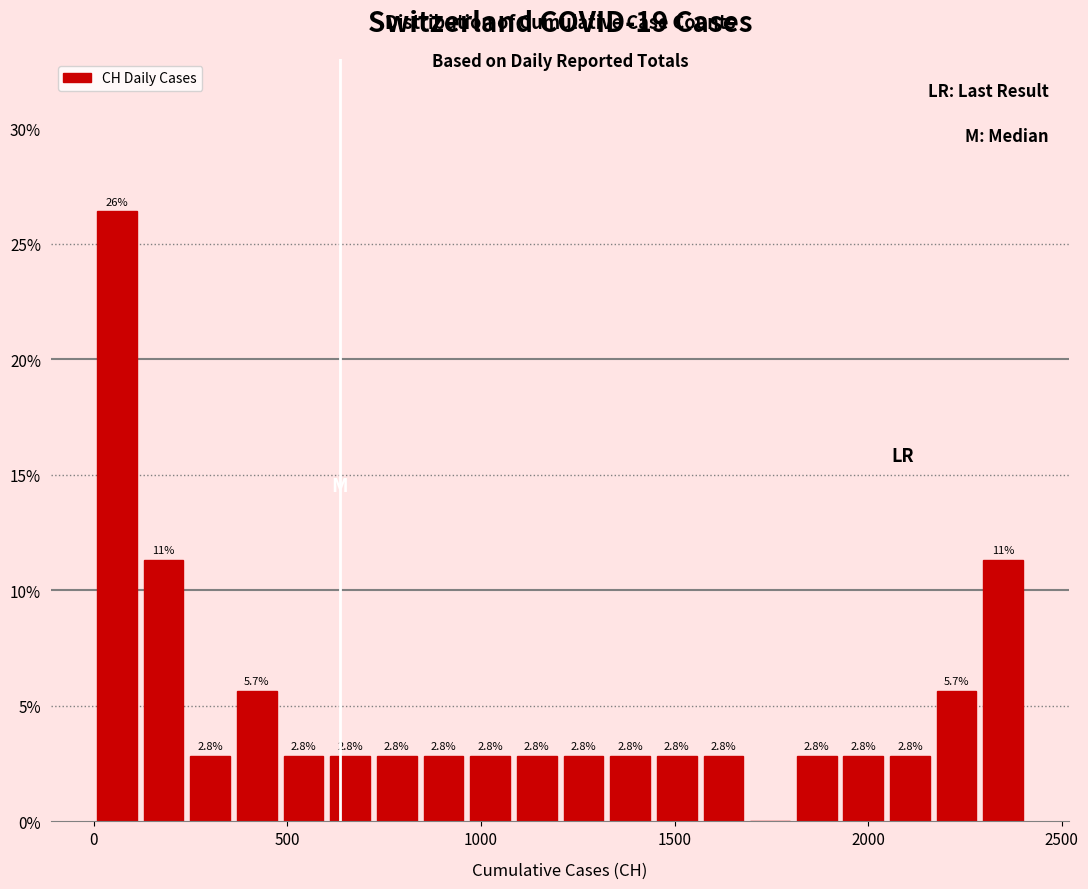

Around what value on the x-axis is the tallest bar? Give the approximate position of its centre, as read against the axis.

50